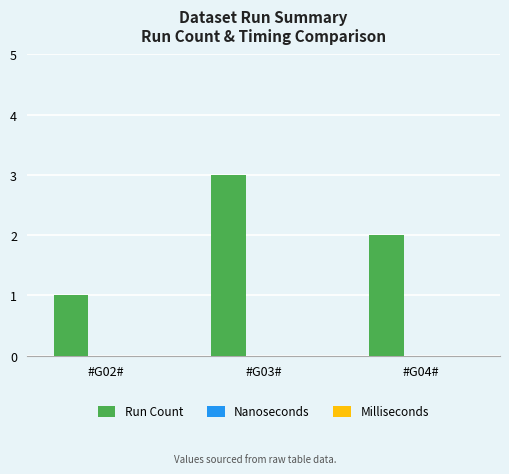

Which category has the lowest value across all series?

#G02#